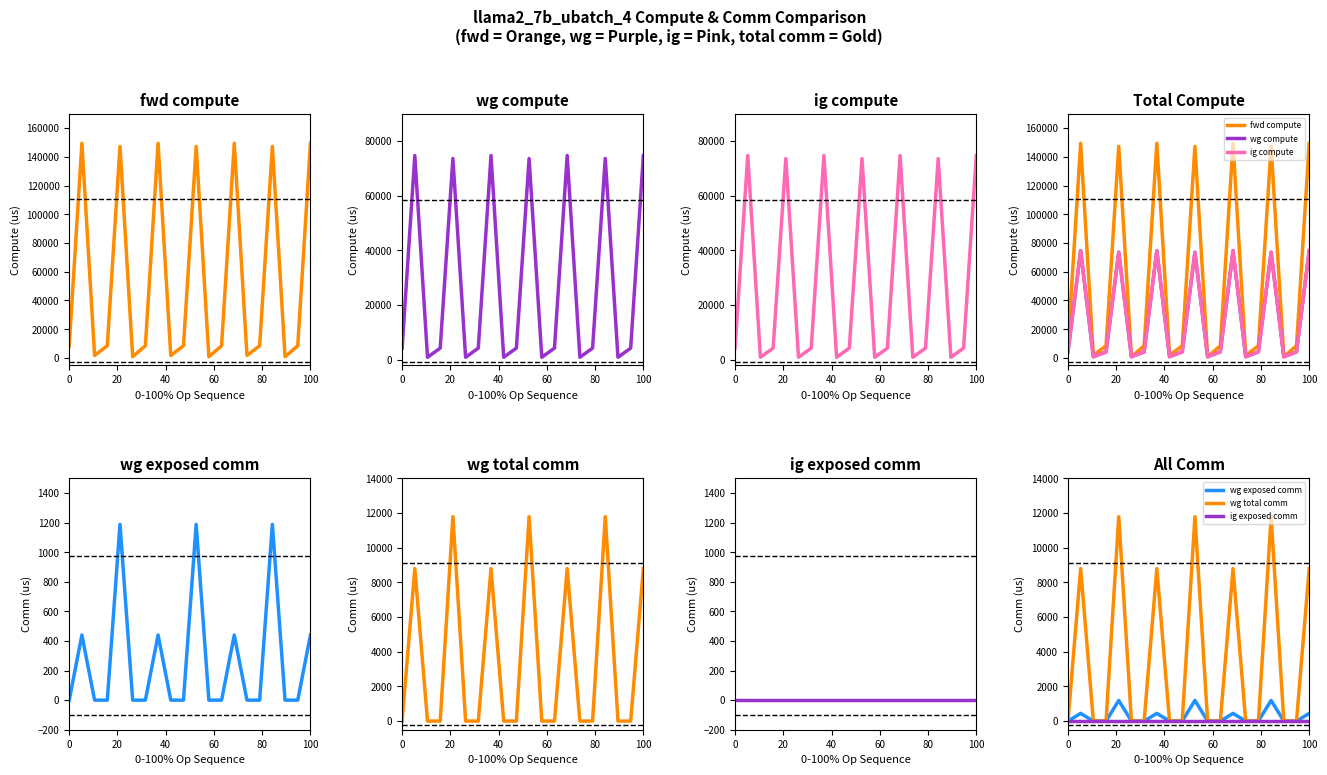

Reading left to right, what are all the values shown in this chart?

fwd compute: 8480.3	149395.8	1756.4	8480.3	147220.0	878.2	8480.3	149395.8	1756.4	8480.3	147220.0	878.2	8480.3	149395.8	1756.4	8480.3	147220.0	878.2	8480.3	149395.8
wg compute: 4240.2	74697.9	878.2	4240.2	73610.0	878.2	4240.2	74697.9	878.2	4240.2	73610.0	878.2	4240.2	74697.9	878.2	4240.2	73610.0	878.2	4240.2	74697.9
ig compute: 4240.2	74697.9	878.2	4240.2	73610.0	878.2	4240.2	74697.9	878.2	4240.2	73610.0	878.2	4240.2	74697.9	878.2	4240.2	73610.0	878.2	4240.2	74697.9
wg exposed comm: 0.0	440.2	0.0	0.0	1188.3	0.0	0.0	440.2	0.0	0.0	1188.3	0.0	0.0	440.2	0.0	0.0	1188.3	0.0	0.0	440.2
wg total comm: 0.0	8791.0	0.0	0.0	11785.3	0.0	0.0	8791.0	0.0	0.0	11785.3	0.0	0.0	8791.0	0.0	0.0	11785.3	0.0	0.0	8791.0
ig exposed comm: 0.0	0.0	0.0	0.0	0.0	0.0	0.0	0.0	0.0	0.0	0.0	0.0	0.0	0.0	0.0	0.0	0.0	0.0	0.0	0.0